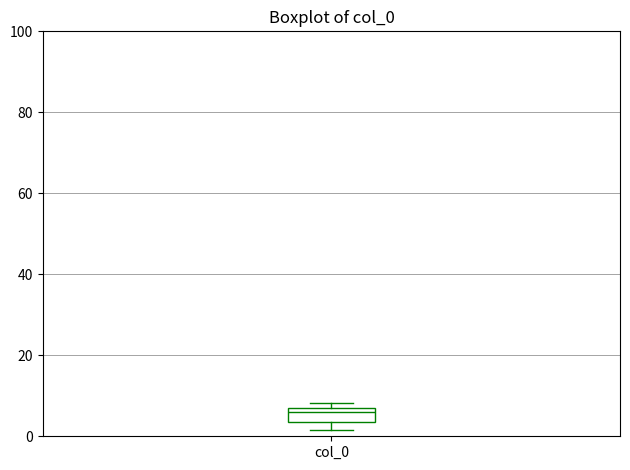

Read this box plot against the y-axis: the position of the median line, the range covered by the box, and the ends of both whiskers. The values are not printed on the chart, so give them approximately, as read against the axis.

median 6, box 4 to 8, whiskers 2 to 8 (just above the box's upper edge)